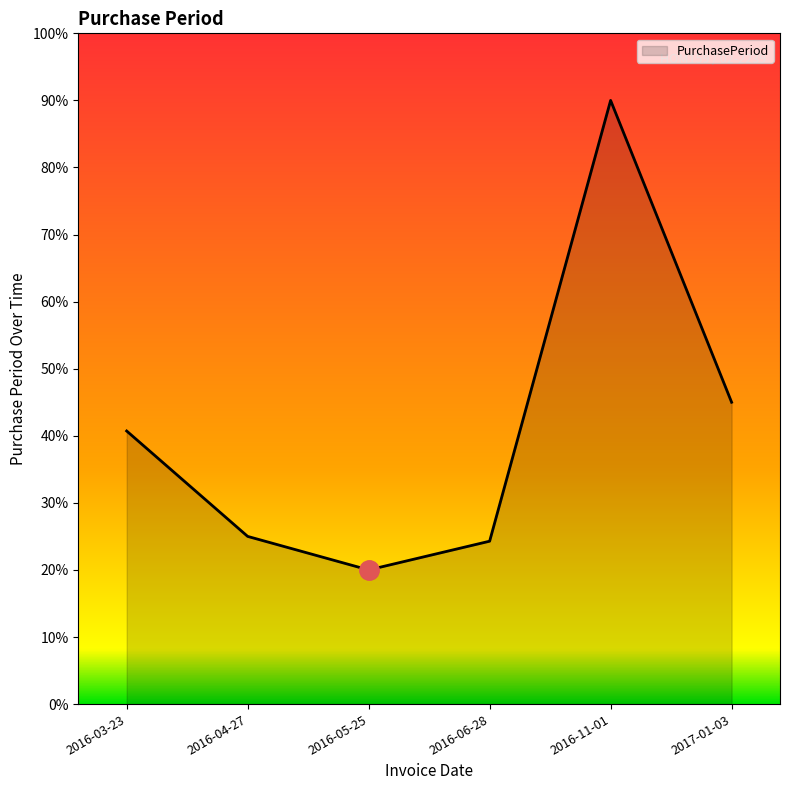

Where is the data nearest to the value 77?

2017-01-03